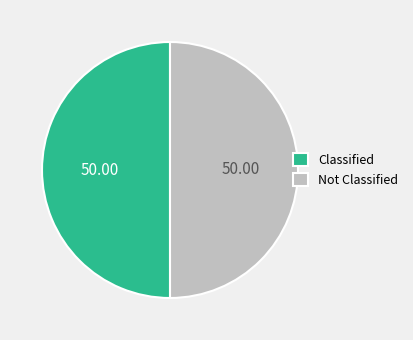

Approximately how many times larger is the value at Not Classified compared to Classified?

1.0